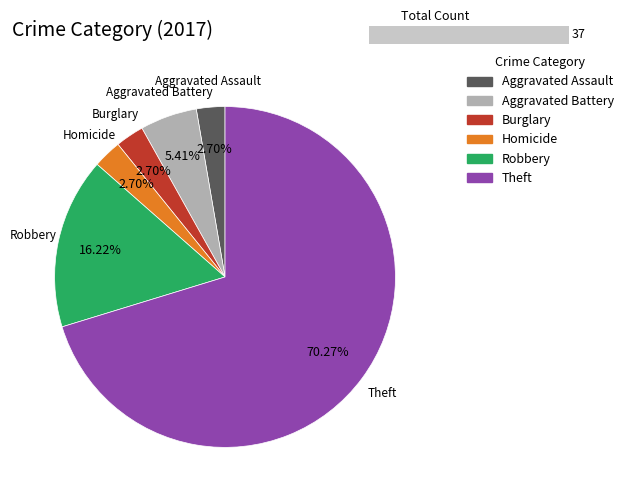

How much of the chart is everything except Robbery?

83.8%